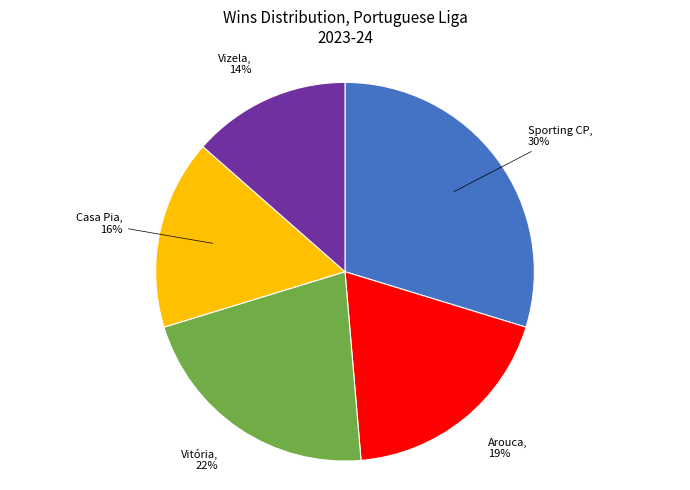

Do Sporting CP and Casa Pia together represent more than half of the pie?

No